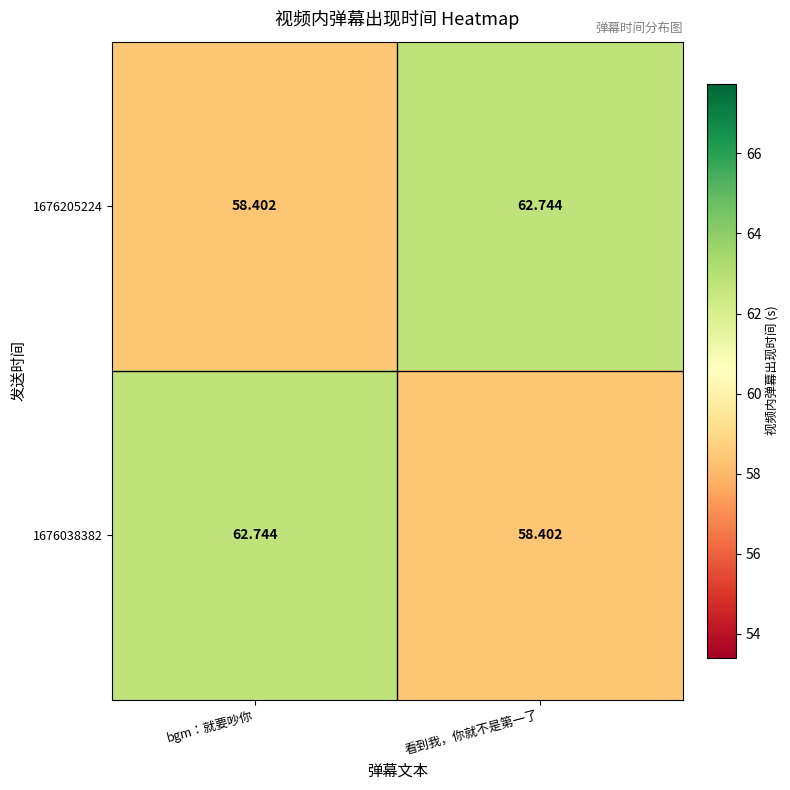

How many values in the 1676205224 series are below 62?

1